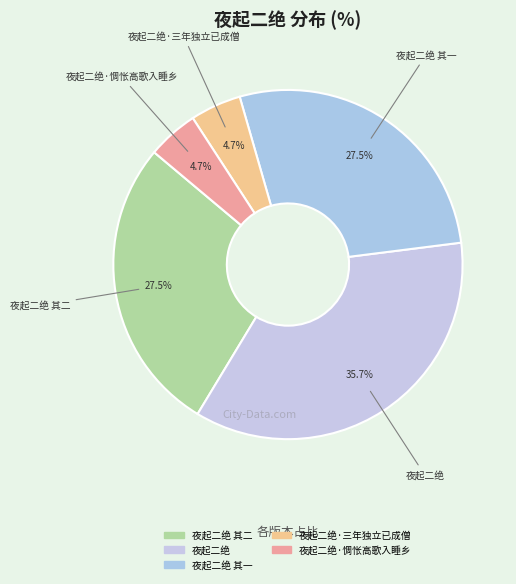

How many segments does this pie chart have?

5